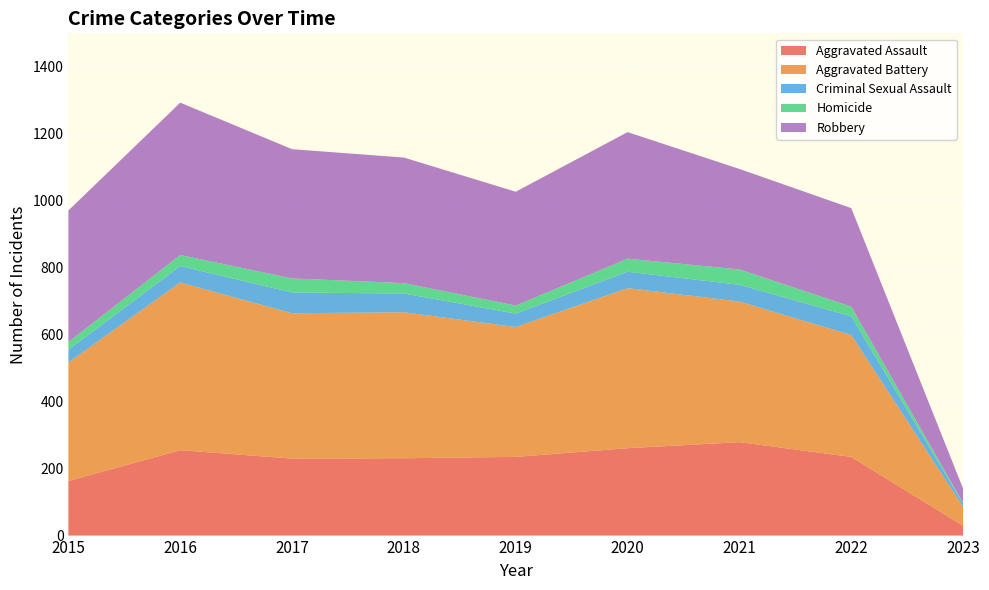

Reading left to right, what are all the values shown in this chart?

Aggravated Assault: 163	255	230	231	235	261	279	235	29
Aggravated Battery: 354	501	434	436	388	478	420	364	57
Criminal Sexual Assault: 38	49	62	56	40	49	50	56	9
Homicide: 23	33	42	31	24	39	46	29	2
Robbery: 393	455	386	375	340	378	300	294	43